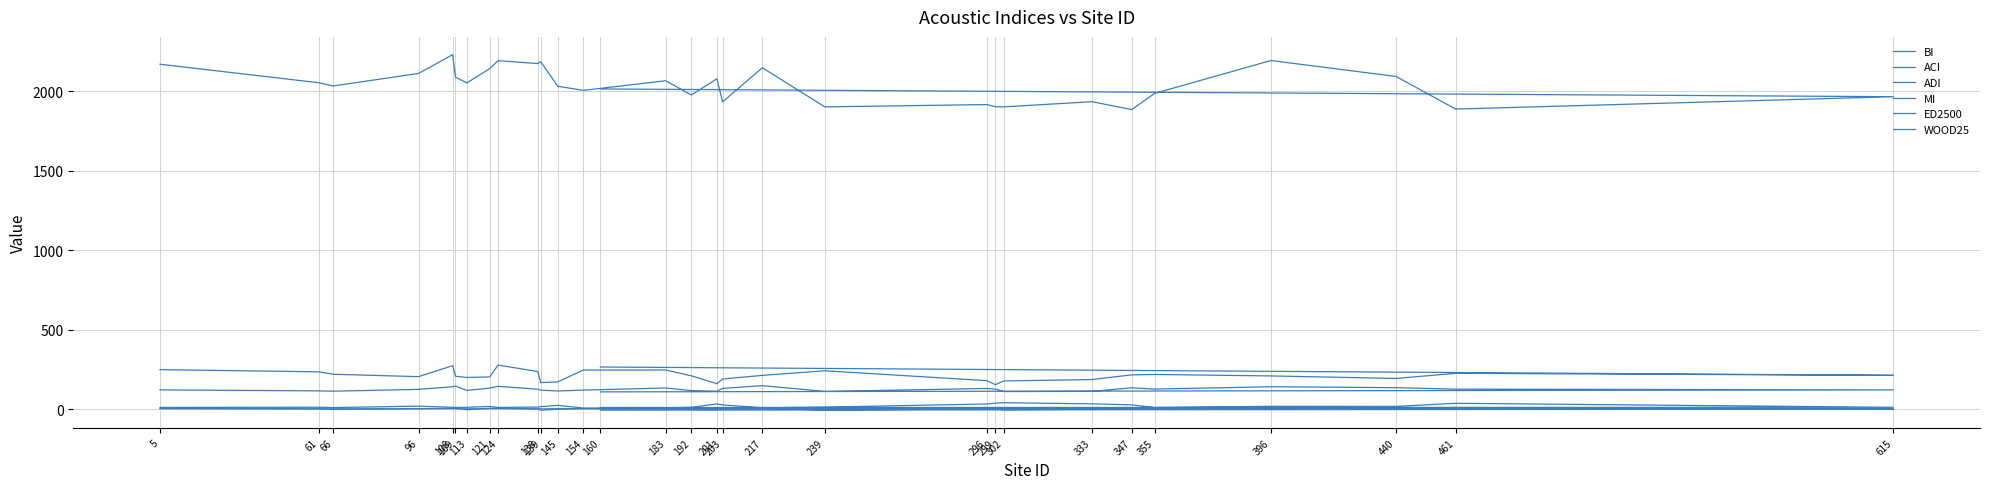

The value of WOOD25 at 139 is 24.4. True or false?

False